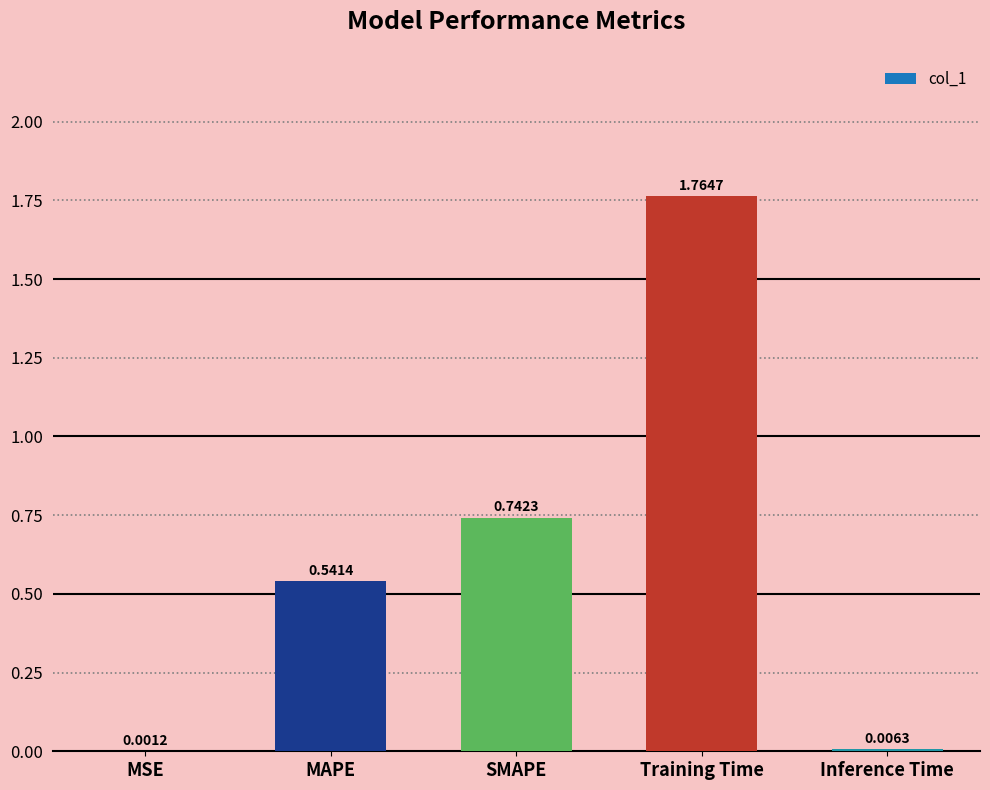

Which label corresponds to the largest value in the chart?

Training Time